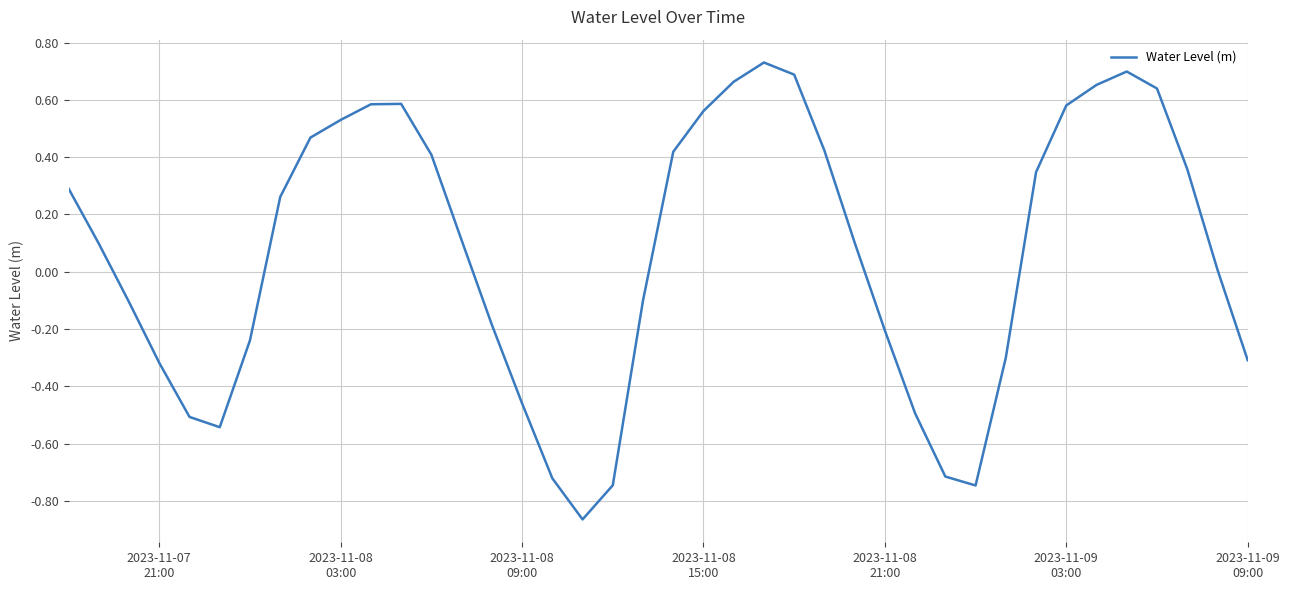

What is the difference between the maximum and minimum values?

1.6